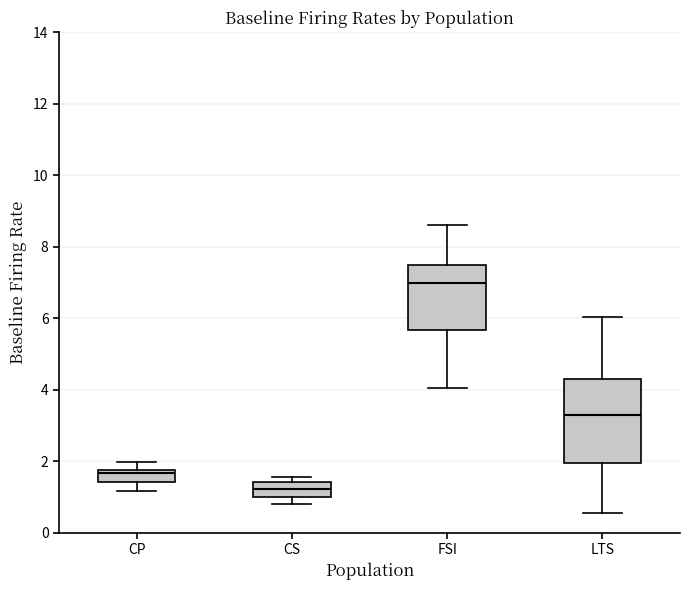

Where does the median line of the box for FSI sit on the y-axis? The values are not printed on the chart, so give them approximately, as read against the axis.

7.0